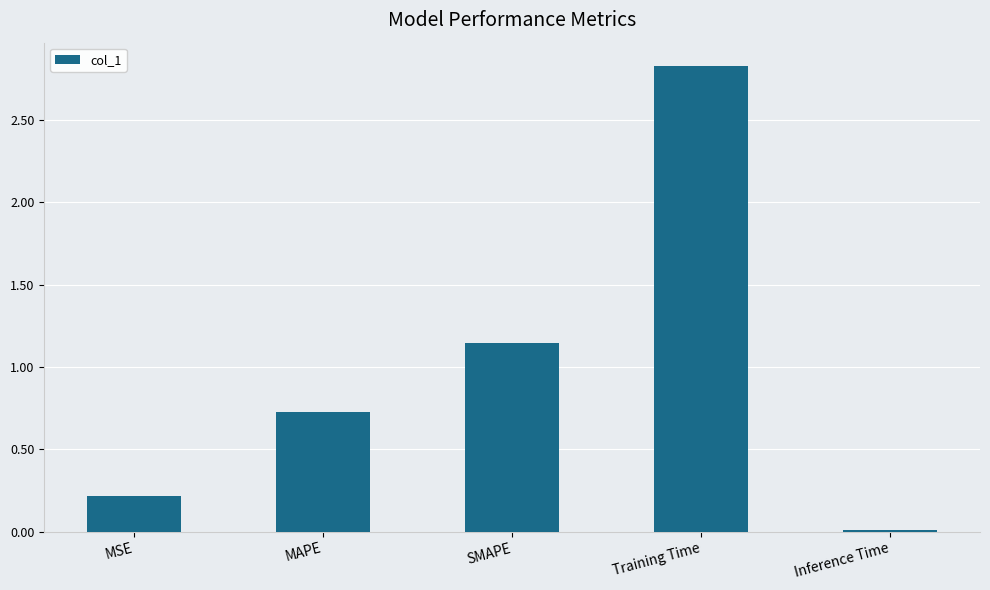

True or false: the data shows 0.2 at MSE.

True